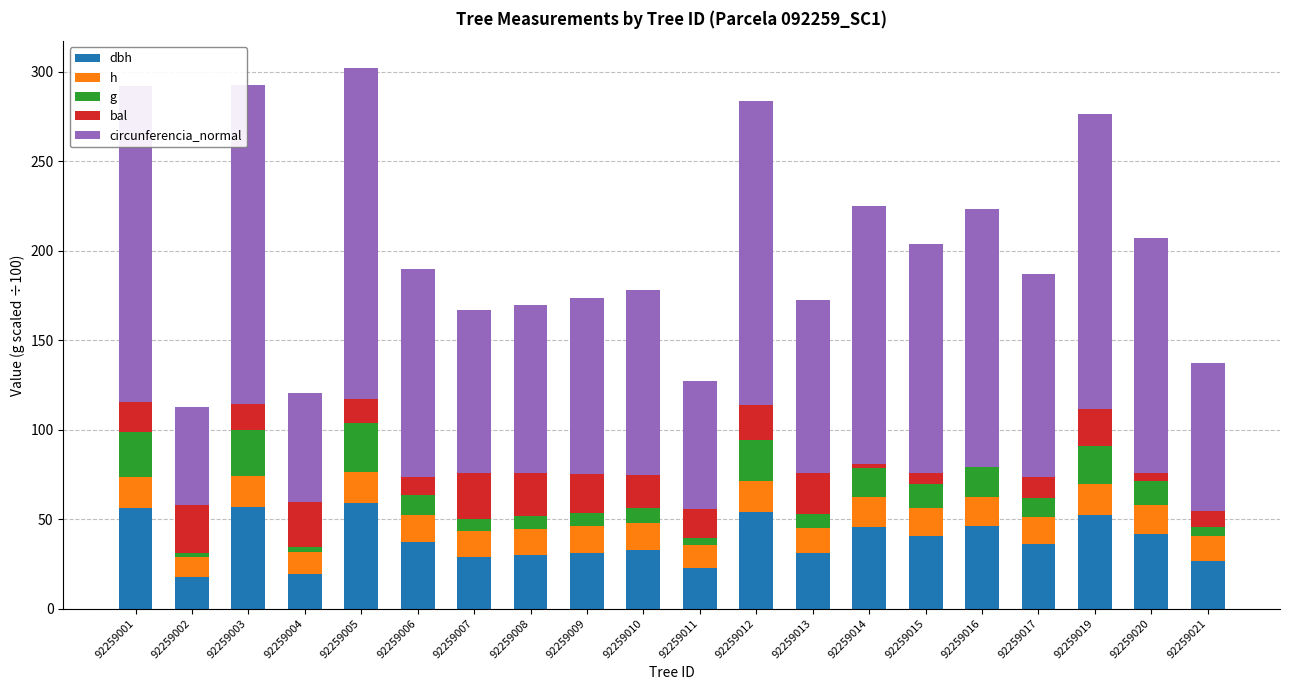

What is the total value across all series at 92259006?

189.7